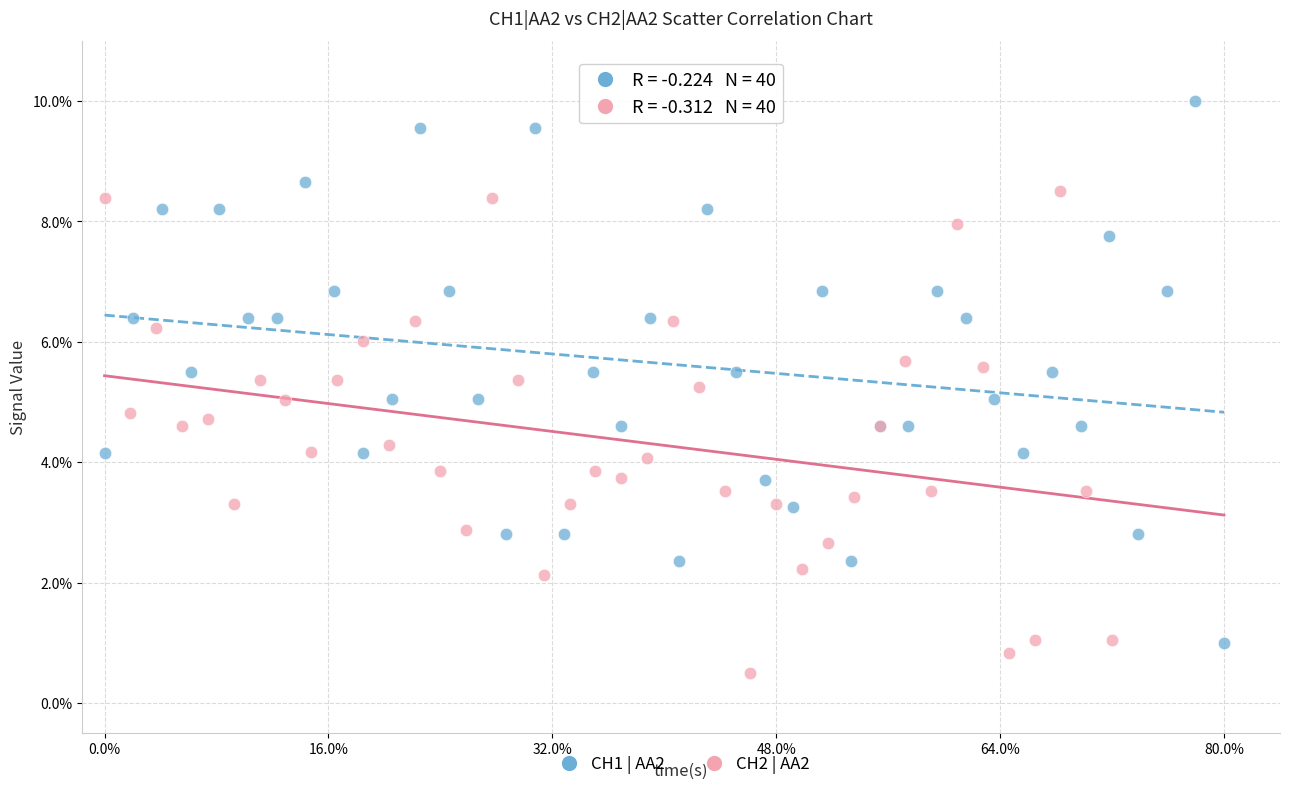

What are all the series names shown in the legend?

CH1 | AA2, CH2 | AA2